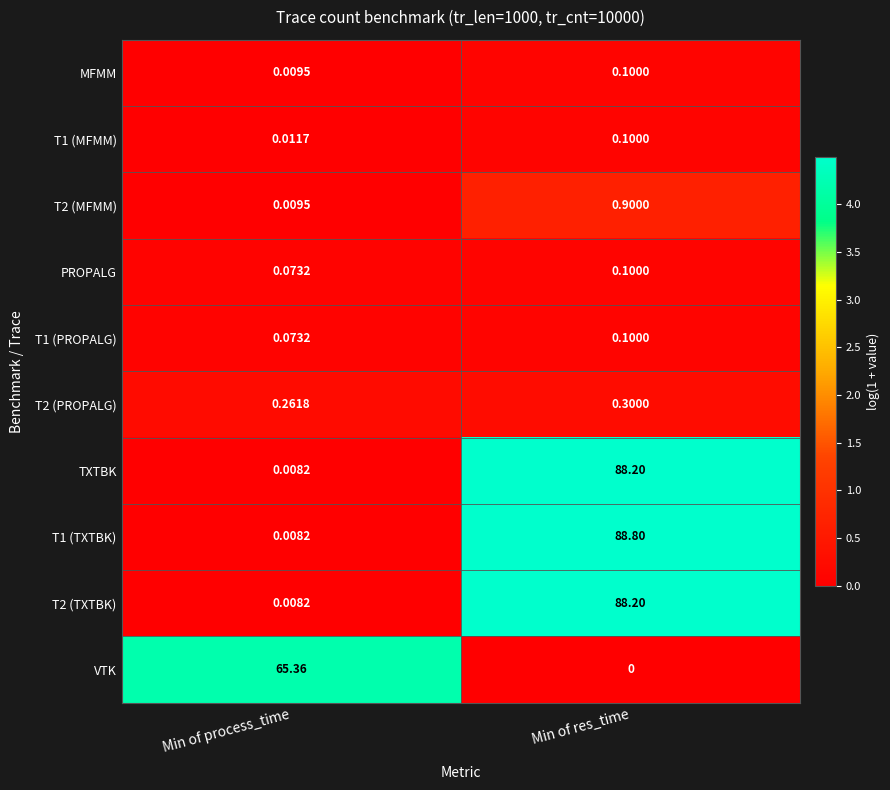

At which category is the sum across all series the highest?

Min of res_time